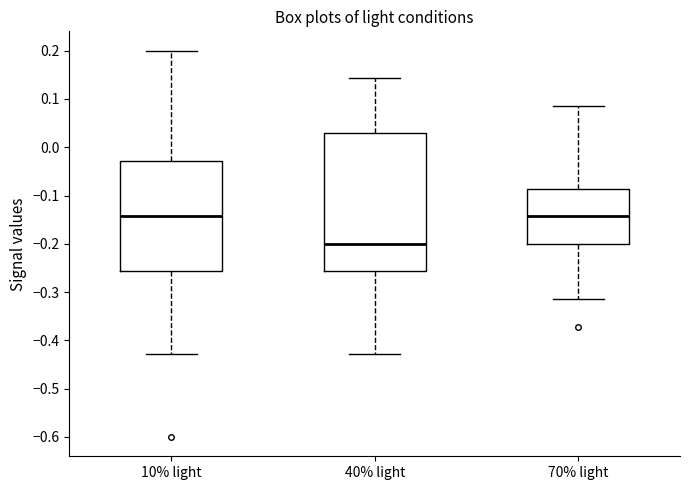

Comparing the boxes themselves (not the whiskers), which one is the tallest?

40% light